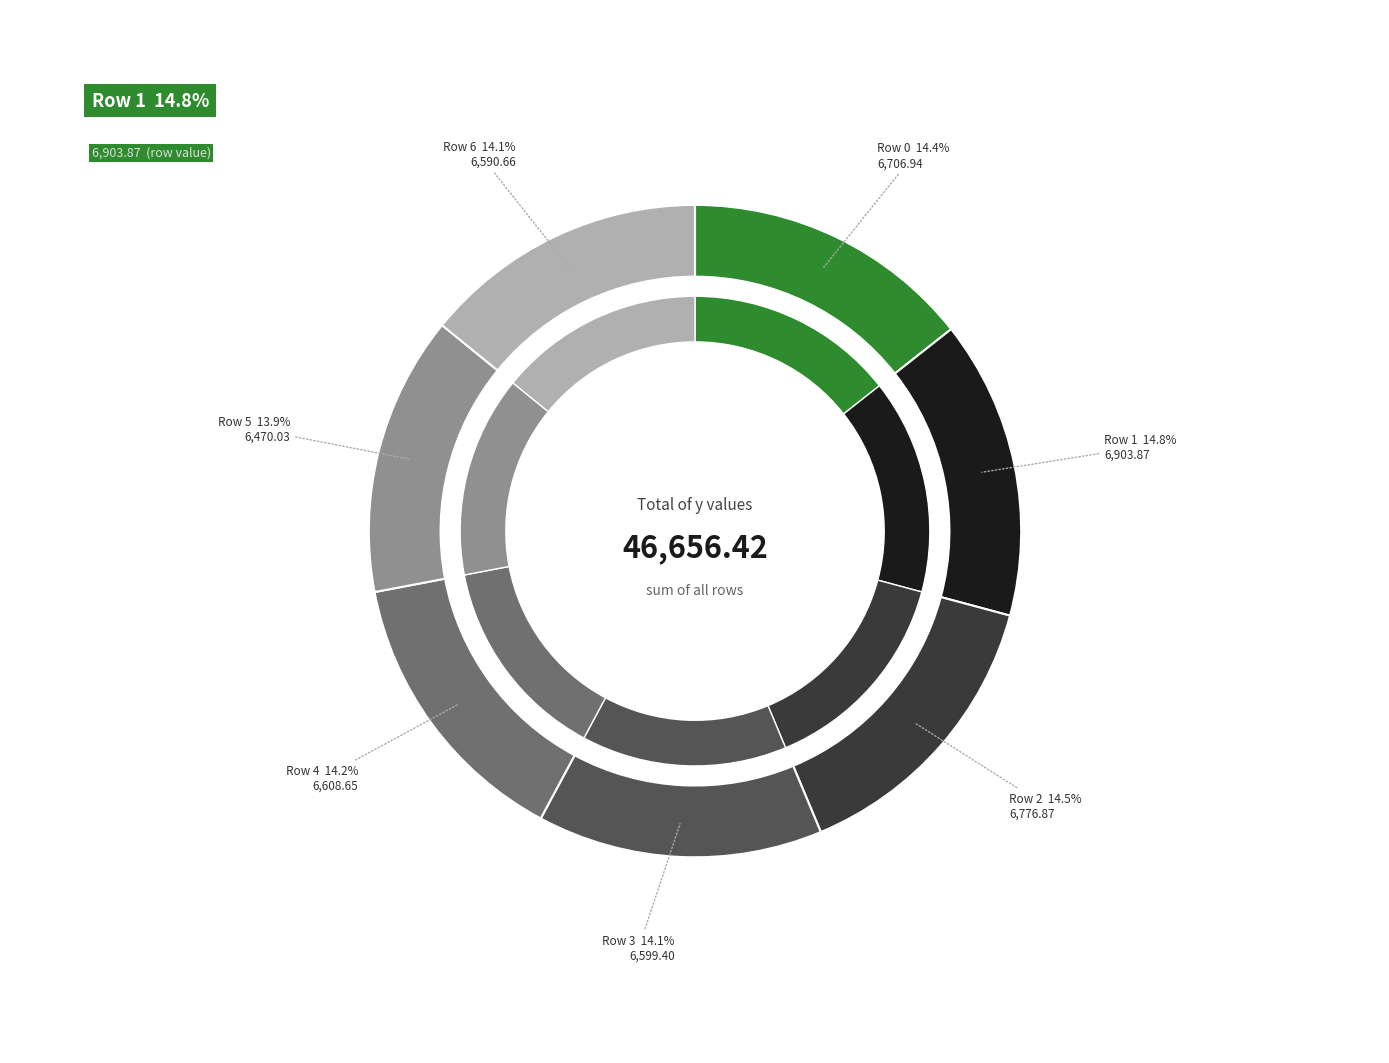

Which category has the biggest portion of the pie?

1